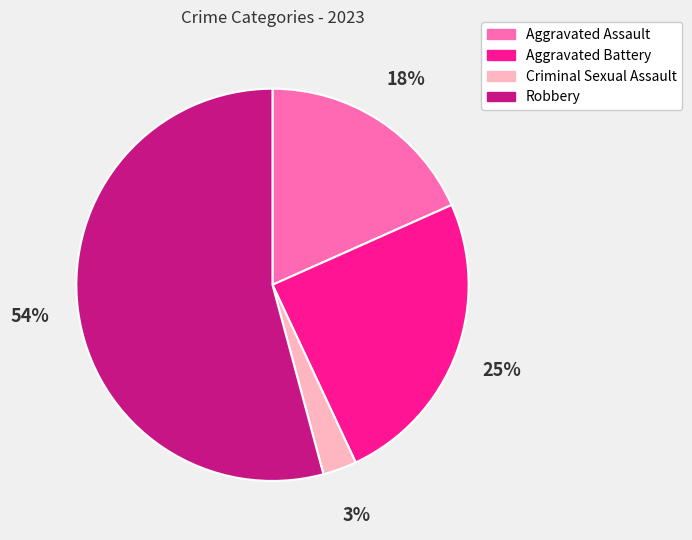

True or false: Aggravated Assault accounts for 18% of the total.

True